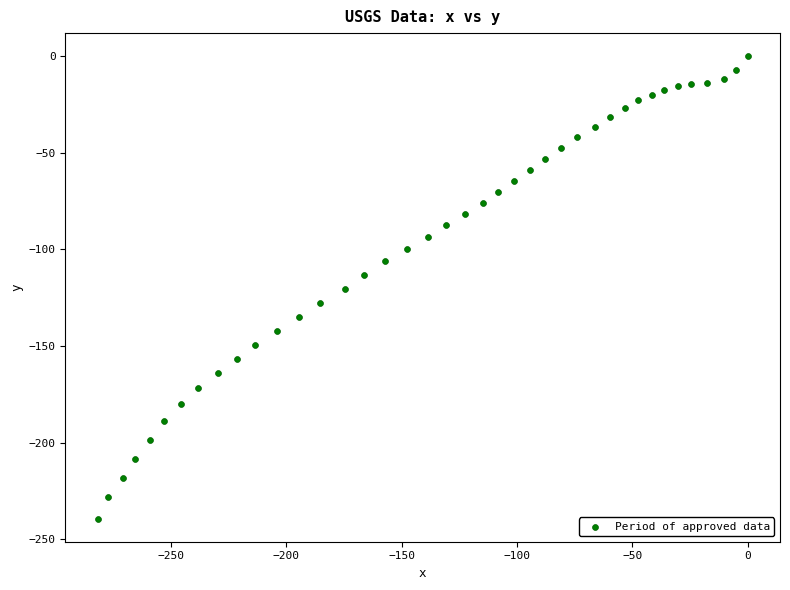

What is the range of X values (max minus min)?

281.8